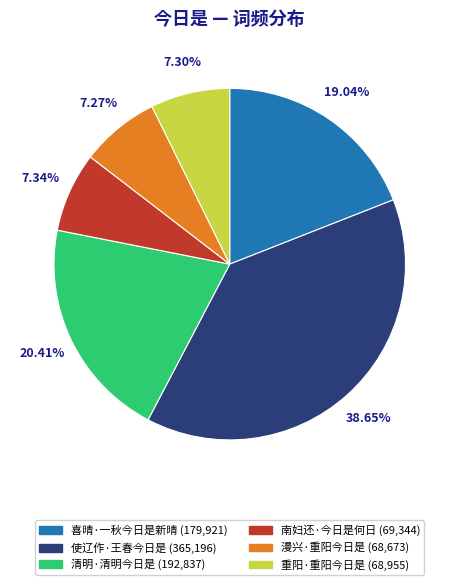

Is there a majority slice in this chart?

No